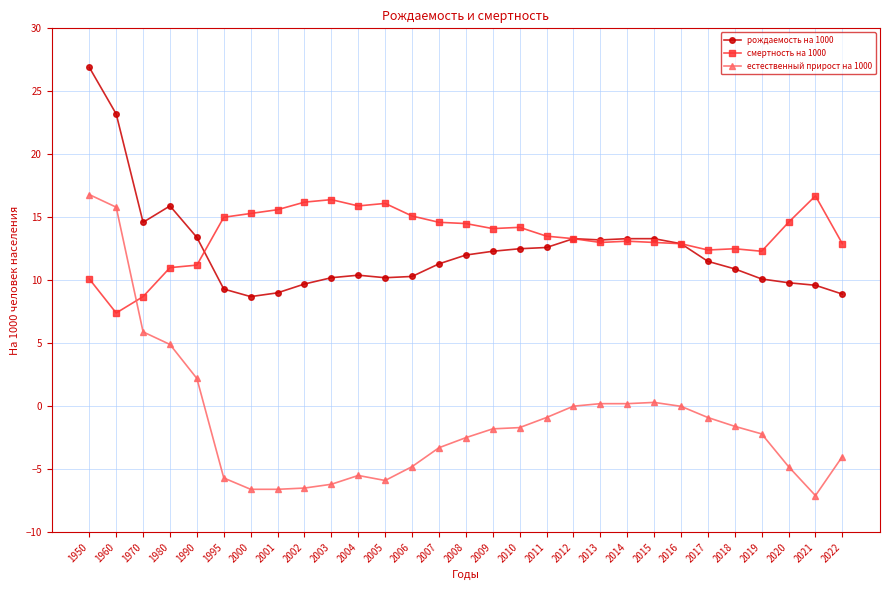

True or false: рождаемость на 1000 and естественный прирост на 1000 cross at least once.

False